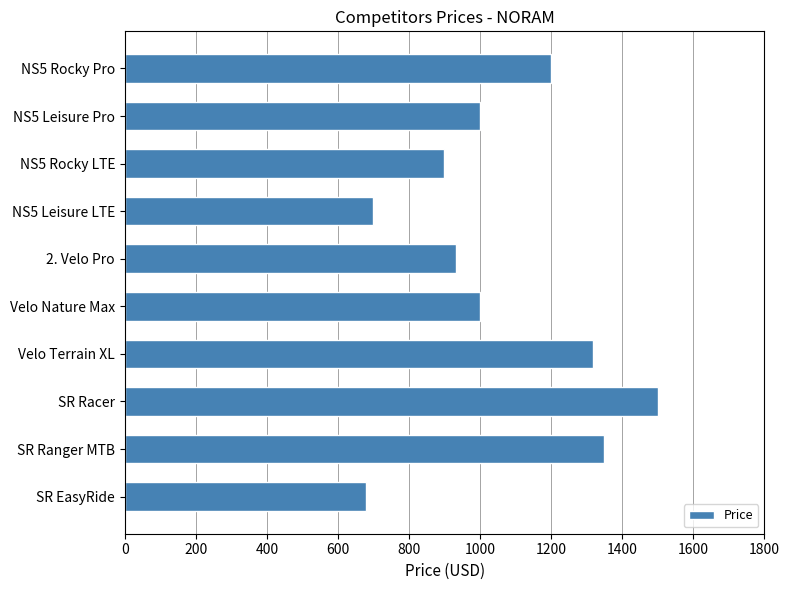

Between Velo Terrain XL and NS5 Leisure LTE, which is larger?

Velo Terrain XL